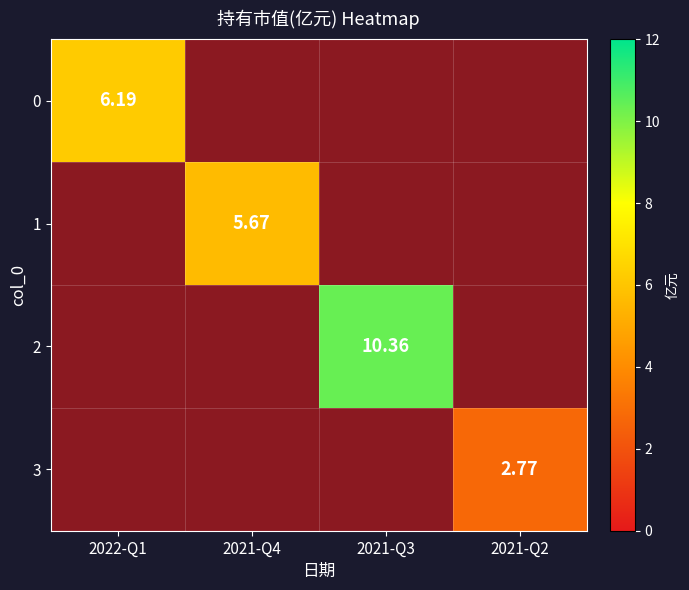

Which label corresponds to the largest value in the chart?

2021-Q3